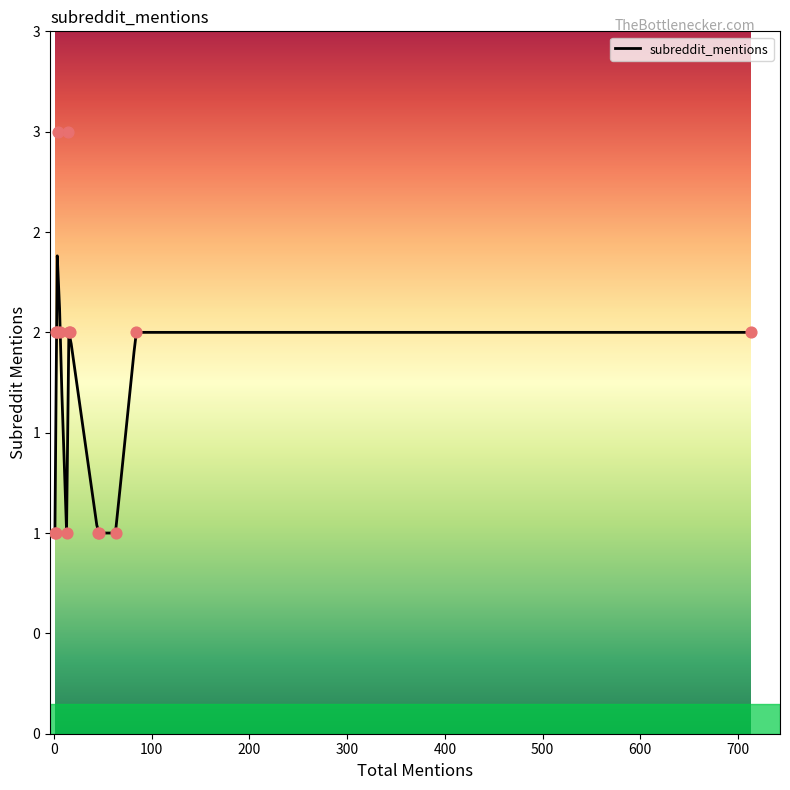

Approximately how many times larger is the value at 2 compared to 4?

0.3